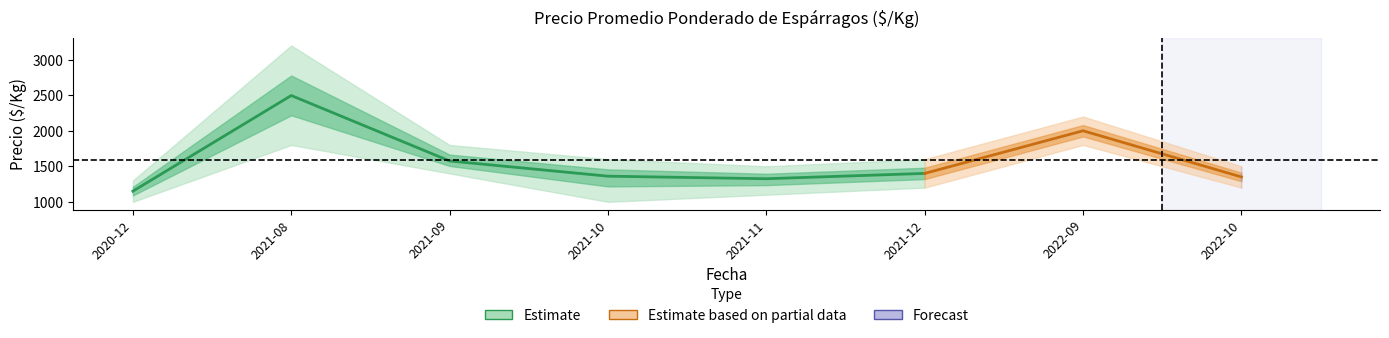

In Precio minimo, how many points are higher than both neighbors (excluding endpoints)?

2